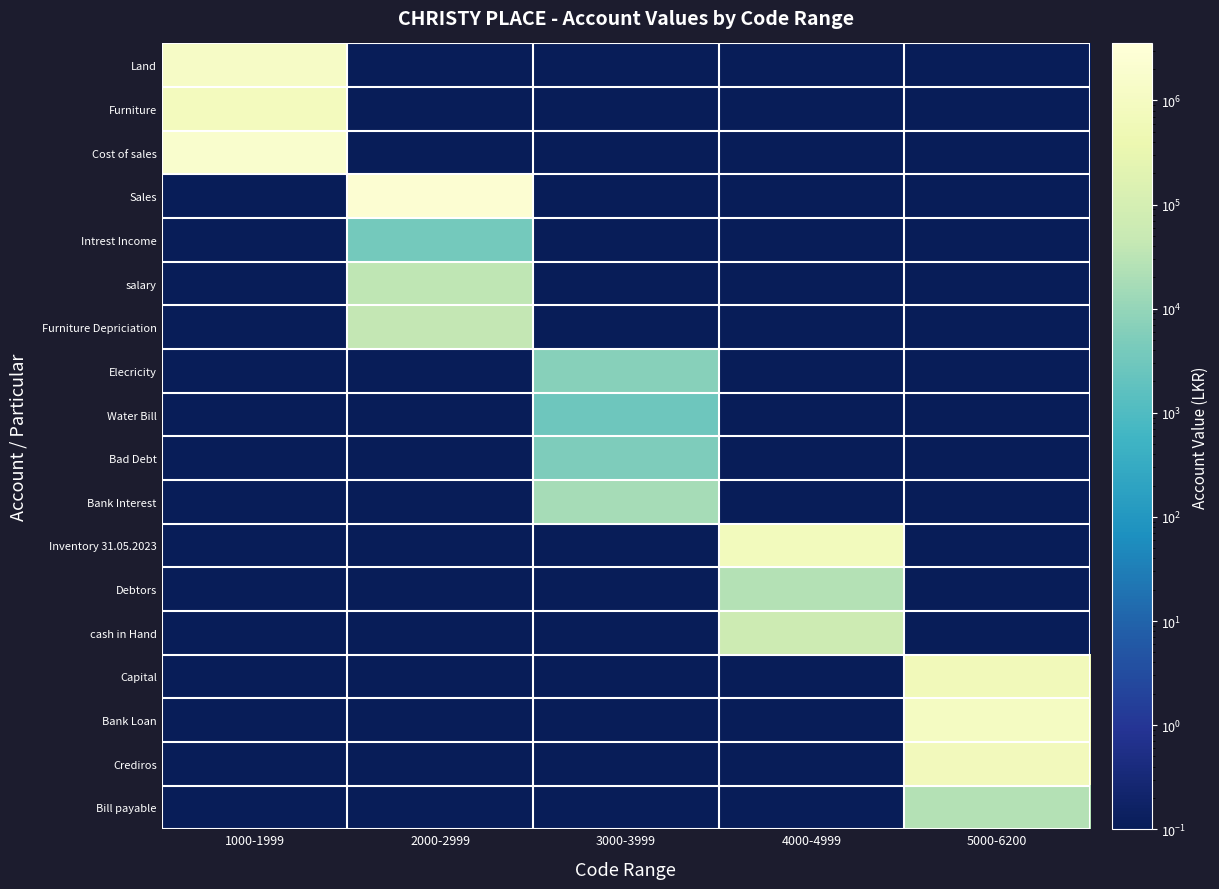

Reading left to right, list all the values displayed in this chart.

Land: 1000-1999=1200000.0	2000-2999=0.1	3000-3999=0.1	4000-4999=0.1	5000-6200=0.1
Furniture: 1000-1999=800000.0	2000-2999=0.1	3000-3999=0.1	4000-4999=0.1	5000-6200=0.1
Cost of sales: 1000-1999=1890100.0	2000-2999=0.1	3000-3999=0.1	4000-4999=0.1	5000-6200=0.1
Sales: 1000-1999=0.1	2000-2999=2354100.0	3000-3999=0.1	4000-4999=0.1	5000-6200=0.1
Intrest Income: 1000-1999=0.1	2000-2999=3500.0	3000-3999=0.1	4000-4999=0.1	5000-6200=0.1
salary: 1000-1999=0.1	2000-2999=36000.0	3000-3999=0.1	4000-4999=0.1	5000-6200=0.1
Furniture Depriciation: 1000-1999=0.1	2000-2999=40000.0	3000-3999=0.1	4000-4999=0.1	5000-6200=0.1
Elecricity: 1000-1999=0.1	2000-2999=0.1	3000-3999=6500.0	4000-4999=0.1	5000-6200=0.1
Water Bill: 1000-1999=0.1	2000-2999=0.1	3000-3999=3000.0	4000-4999=0.1	5000-6200=0.1
Bad Debt: 1000-1999=0.1	2000-2999=0.1	3000-3999=5000.0	4000-4999=0.1	5000-6200=0.1
Bank Interest: 1000-1999=0.1	2000-2999=0.1	3000-3999=17000.0	4000-4999=0.1	5000-6200=0.1
Inventory 31.05.2023: 1000-1999=0.1	2000-2999=0.1	3000-3999=0.1	4000-4999=750000.0	5000-6200=0.1
Debtors: 1000-1999=0.1	2000-2999=0.1	3000-3999=0.1	4000-4999=25000.0	5000-6200=0.1
cash in Hand: 1000-1999=0.1	2000-2999=0.1	3000-3999=0.1	4000-4999=66000.0	5000-6200=0.1
Capital: 1000-1999=0.1	2000-2999=0.1	3000-3999=0.1	4000-4999=0.1	5000-6200=660000.0
Bank Loan: 1000-1999=0.1	2000-2999=0.1	3000-3999=0.1	4000-4999=0.1	5000-6200=1000000.0
Crediros: 1000-1999=0.1	2000-2999=0.1	3000-3999=0.1	4000-4999=0.1	5000-6200=735000.0
Bill payable: 1000-1999=0.1	2000-2999=0.1	3000-3999=0.1	4000-4999=0.1	5000-6200=25000.0